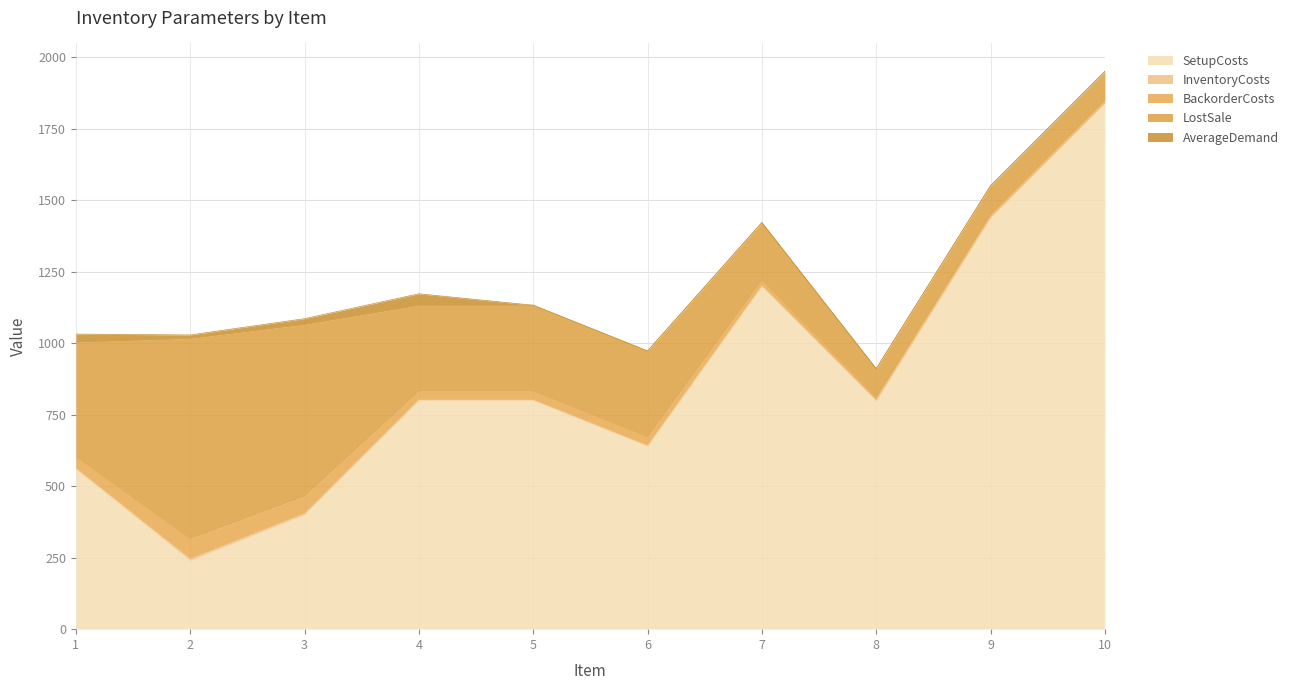

At which category does AverageDemand reach its first local valley?

2